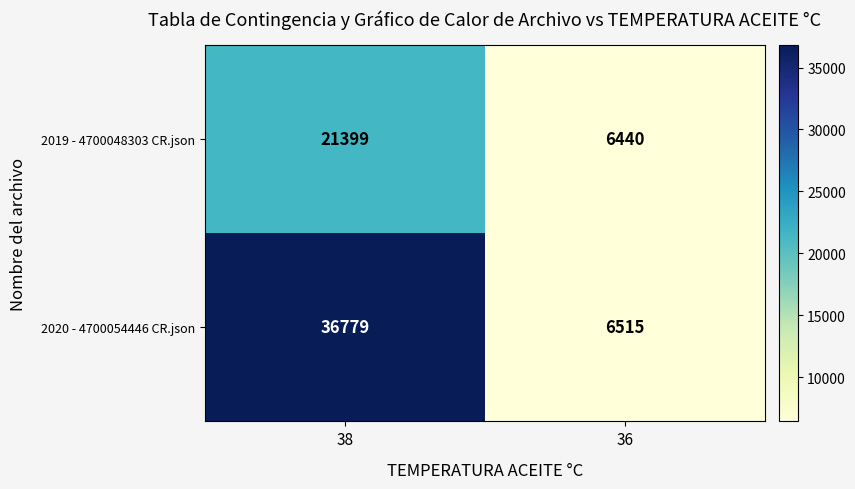

What is the greatest value displayed?

36779